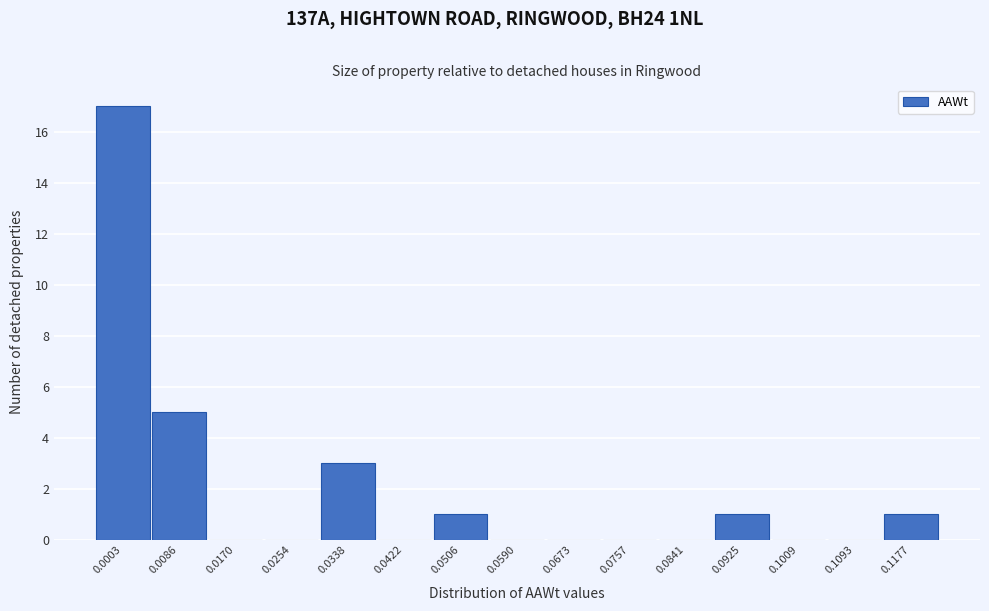

Reading left to right, extract all data points from this chart.

0.0003=17	0.0086=5	0.0170=0	0.0254=0	0.0338=3	0.0422=0	0.0506=1	0.0590=0	0.0673=0	0.0757=0	0.0841=0	0.0925=1	0.1009=0	0.1093=0	0.1177=1